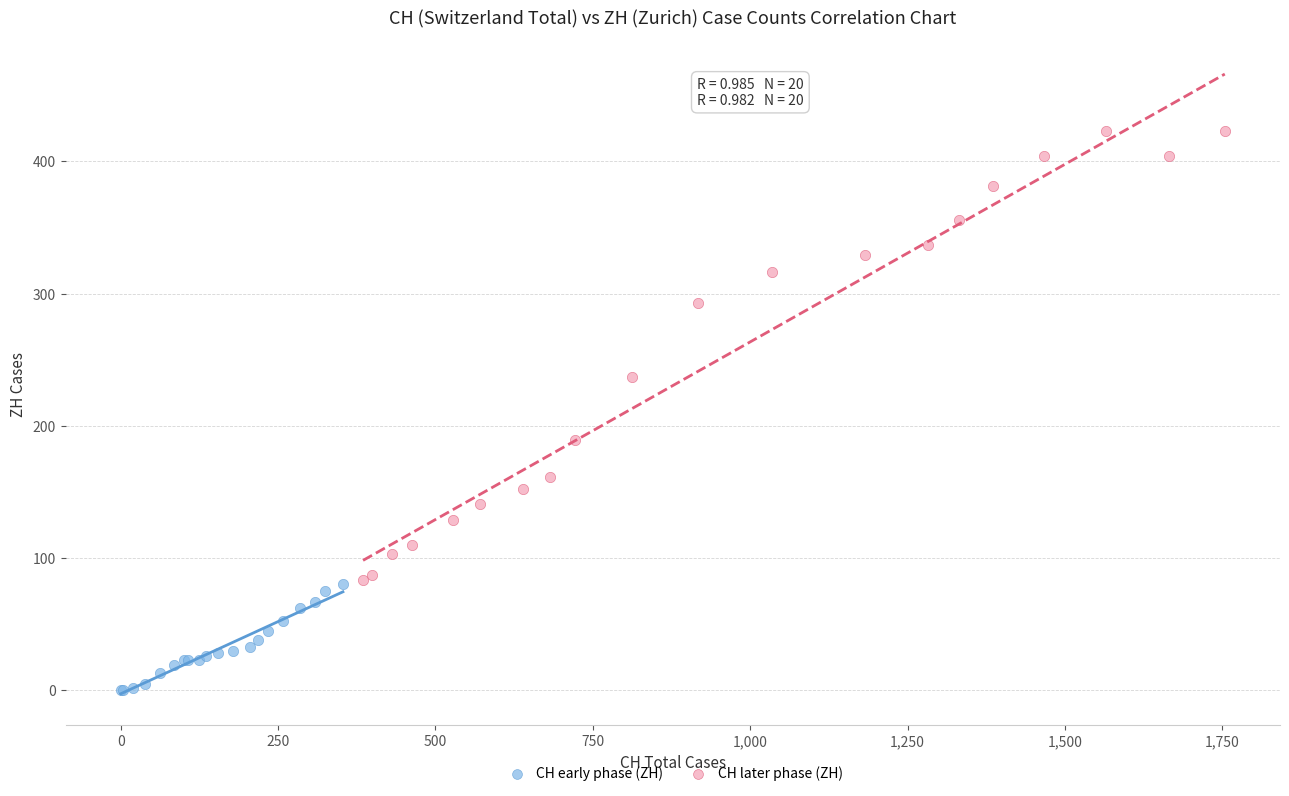

Which series reaches the minimum Y coordinate?

CH early phase (ZH)